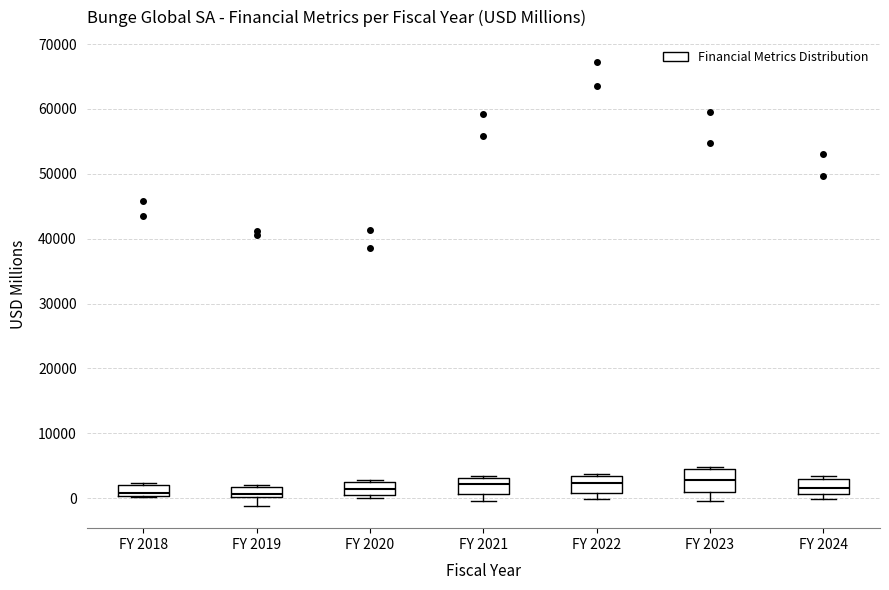

Where does the median line of the box for FY 2024 sit on the y-axis? The values are not printed on the chart, so give them approximately, as read against the axis.

2000